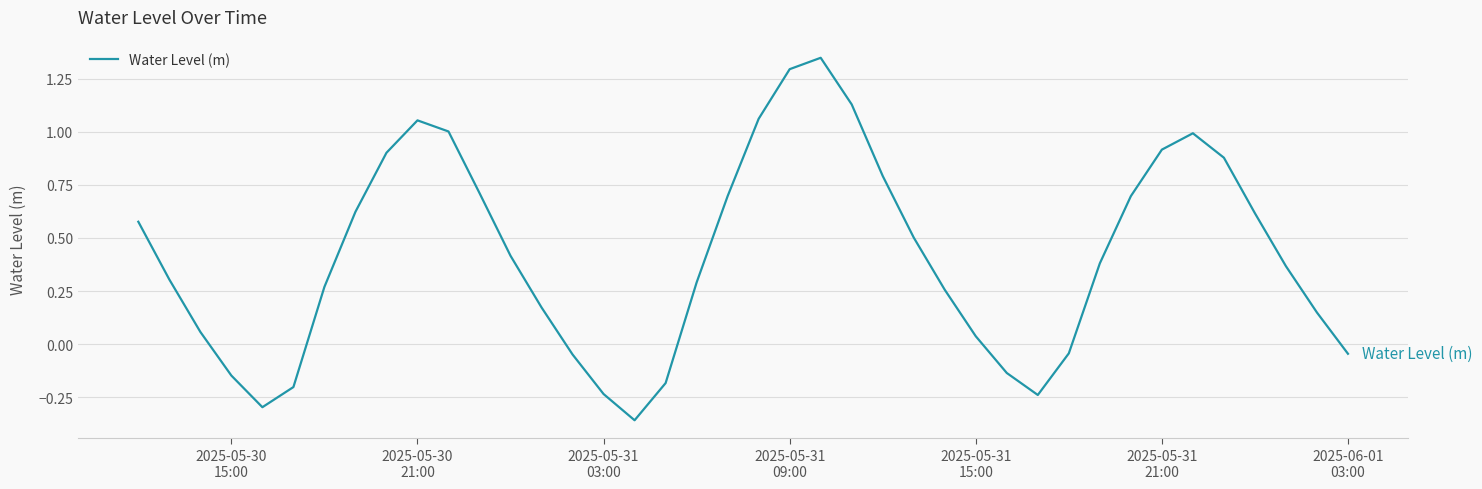

How many lines are shown in the chart?

1